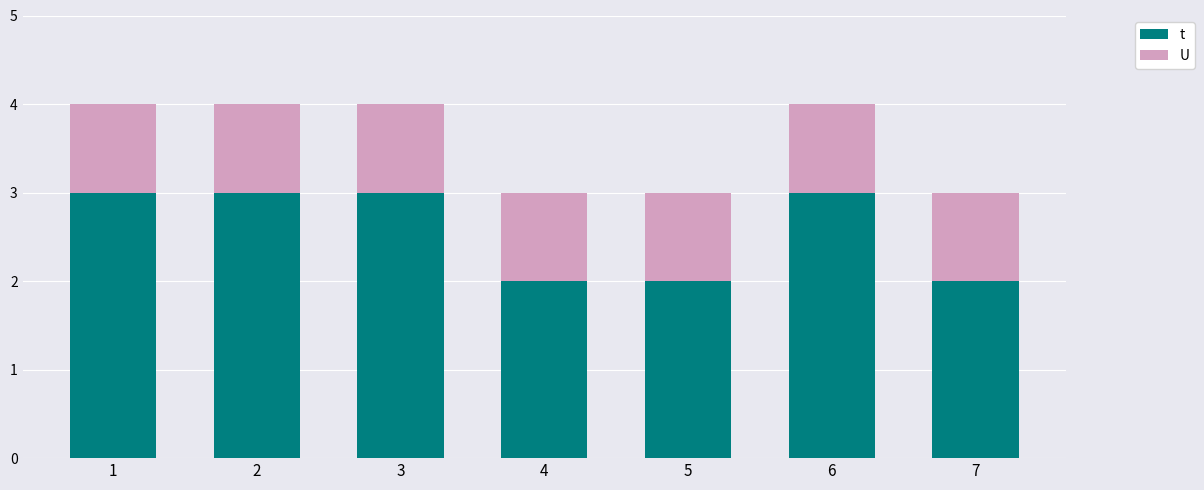

At 3, list the series in order from smallest to largest.

U, t